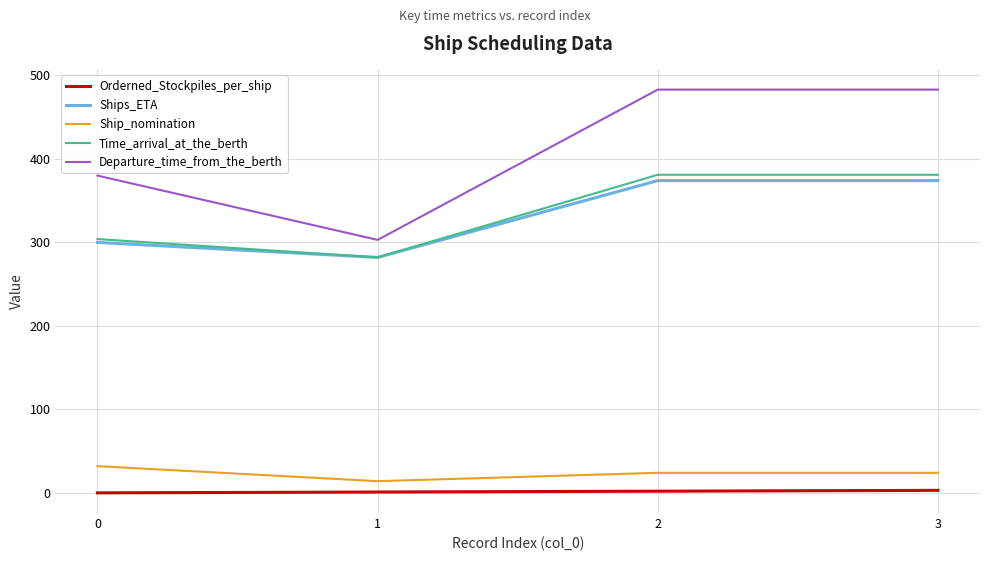

What is the greatest value displayed?

483